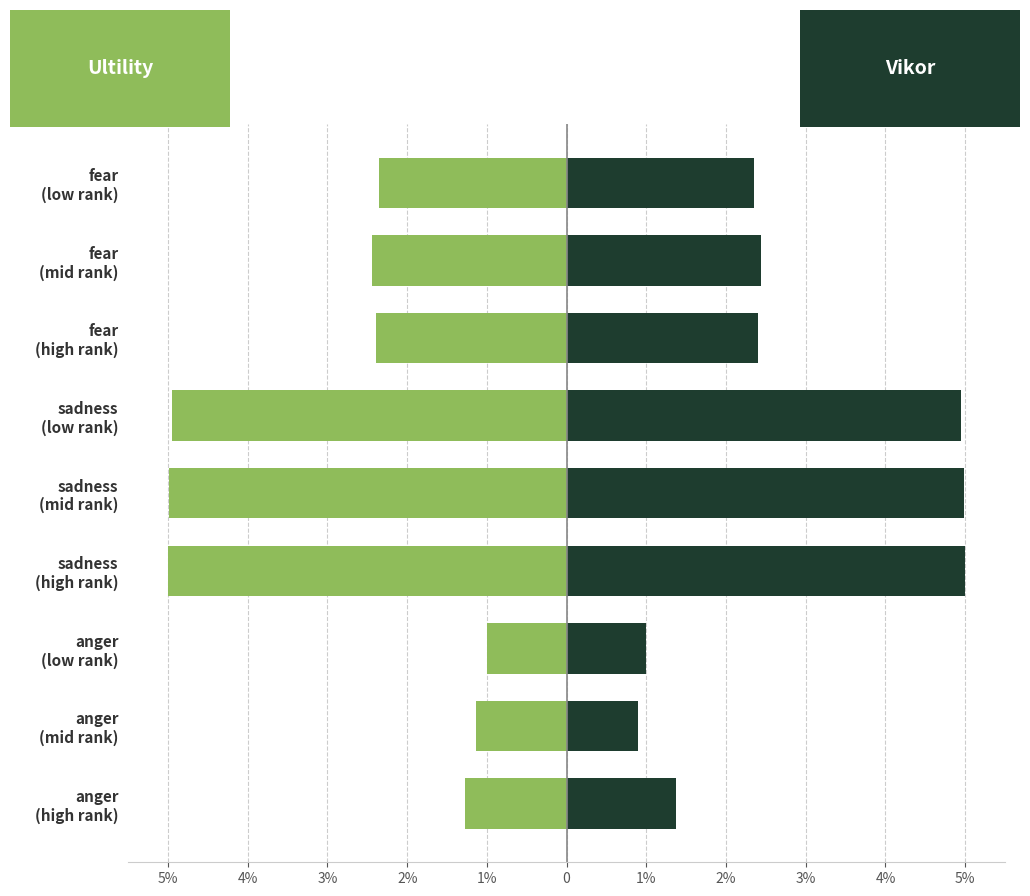

Does the chart contain any negative values?

Yes